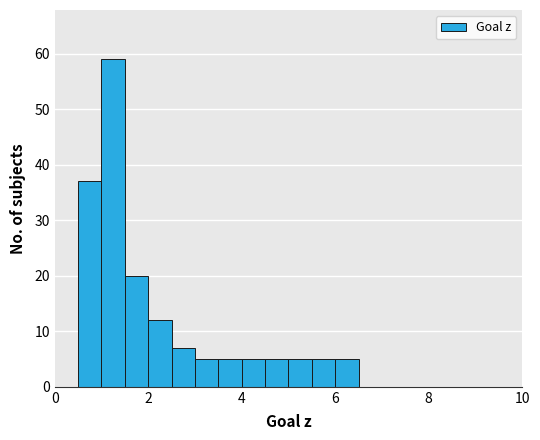

Read against the x-axis, roughly where is the centre of the tallest bar?

1.2